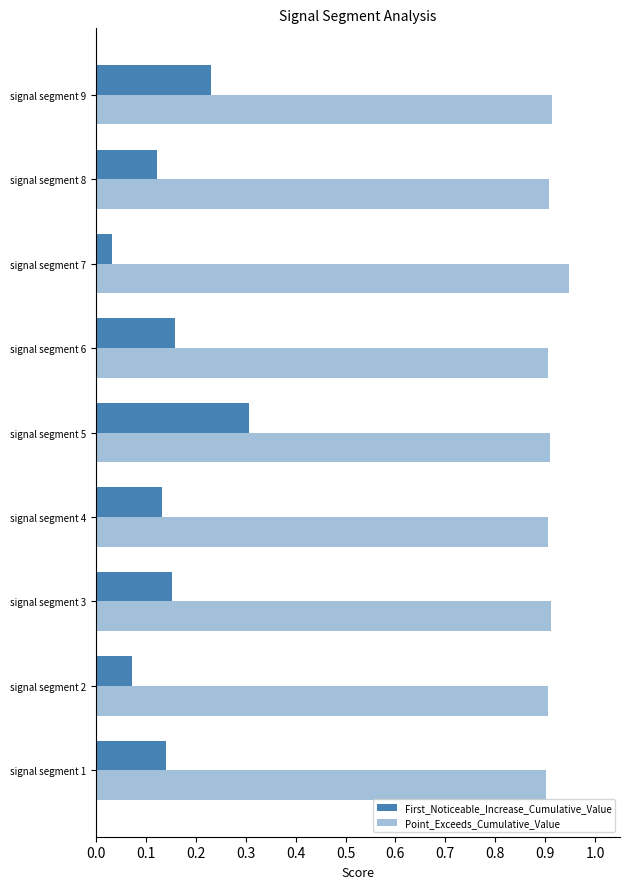

Which series has the largest total across all categories?

Point_Exceeds_Cumulative_Value